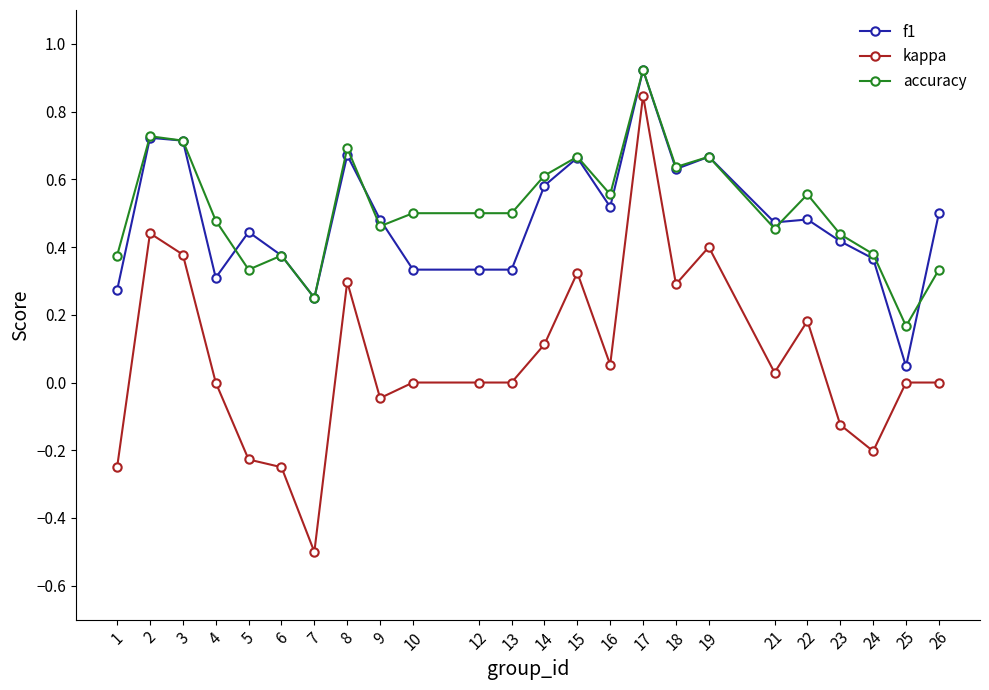

True or false: accuracy has more than 0 points higher than both neighbors.

True